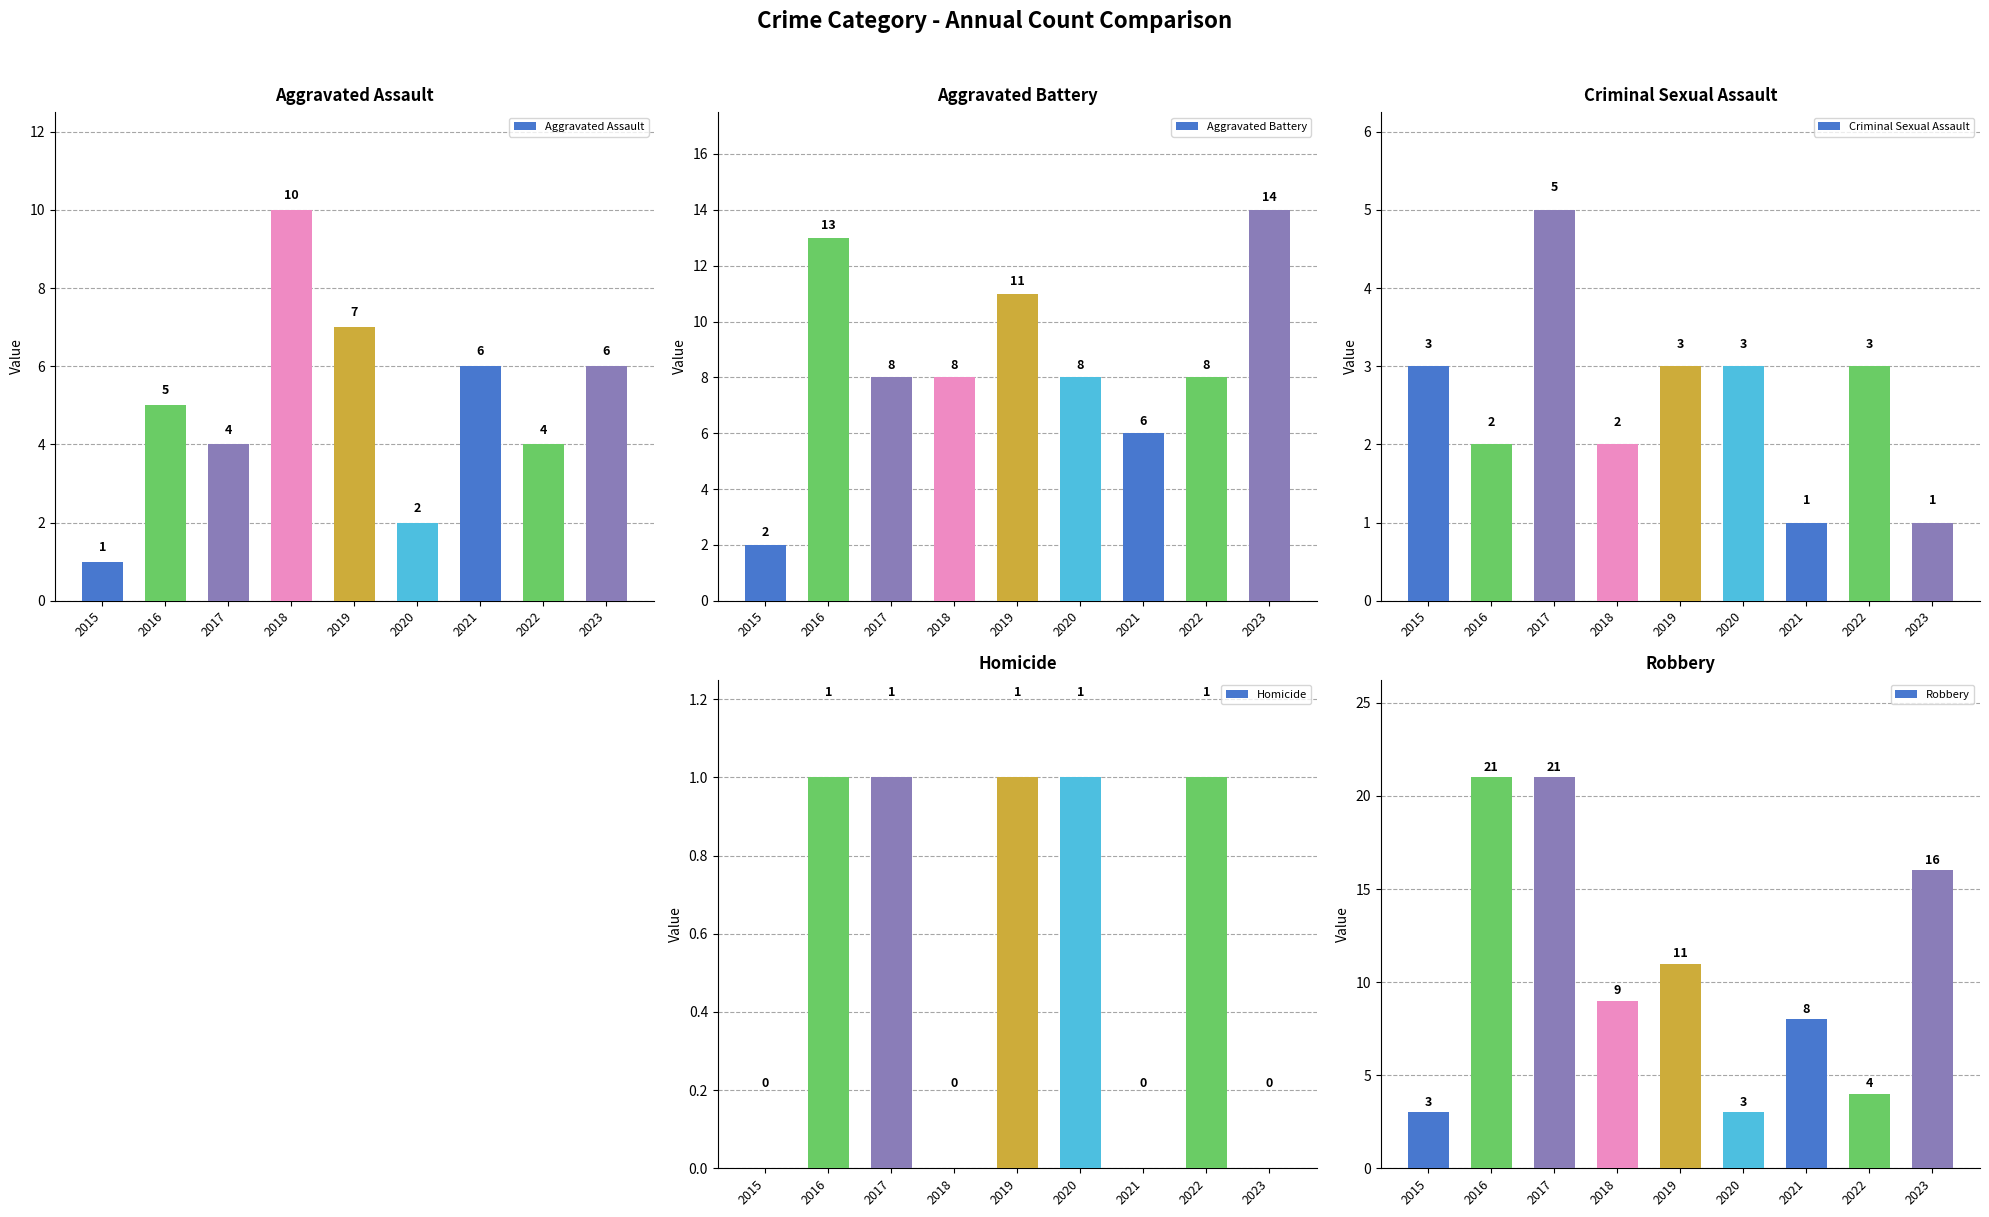

Between 2016 and 2021, which series saw the biggest shift?

Robbery